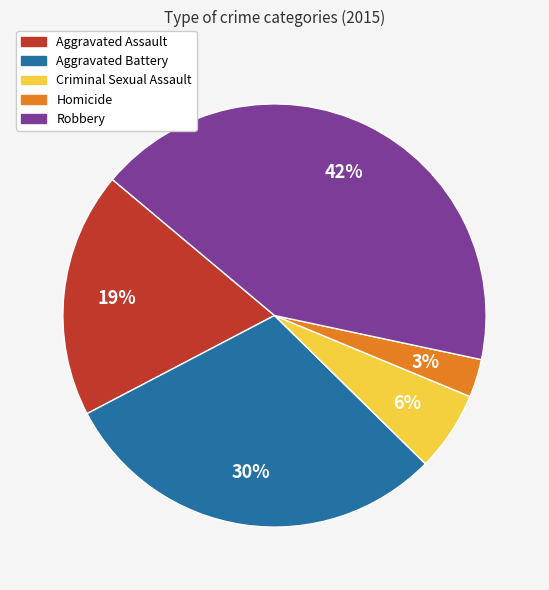

The Robbery slice represents 42% of the pie. True or false?

True